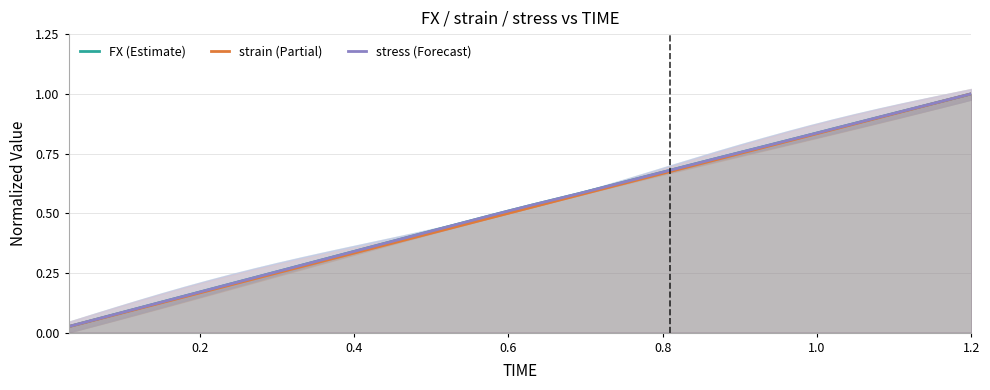

Does the chart have visible grid lines?

Yes